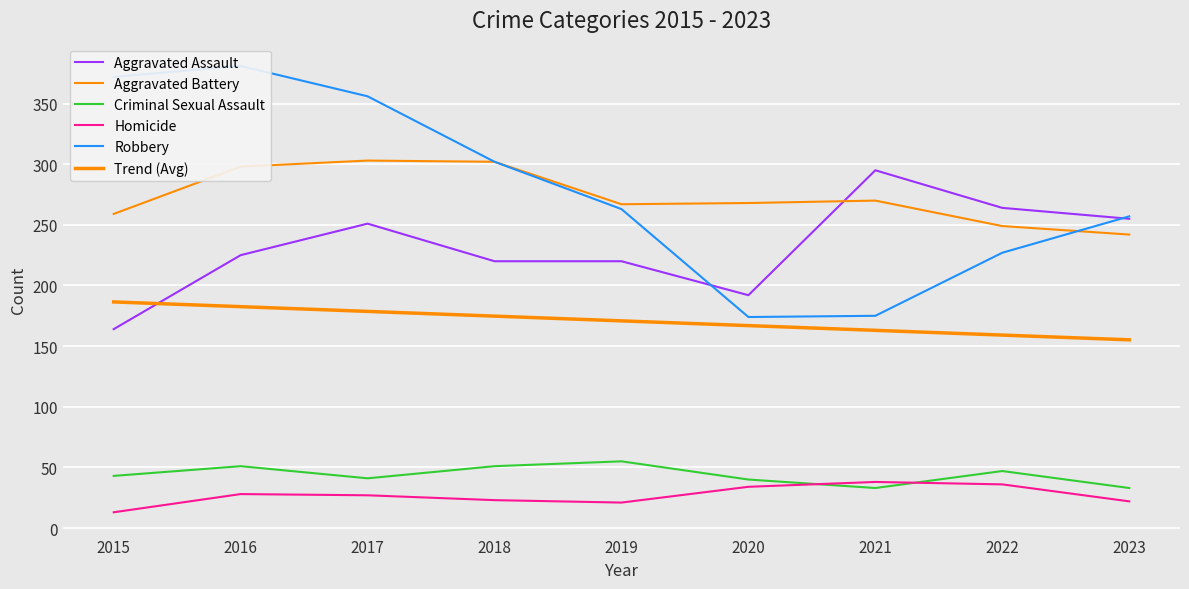

Reading left to right, transcribe all the data shown in this chart.

Aggravated Assault: 2015=164	2016=225	2017=251	2018=220	2019=220	2020=192	2021=295	2022=264	2023=255
Aggravated Battery: 2015=259	2016=298	2017=303	2018=302	2019=267	2020=268	2021=270	2022=249	2023=242
Criminal Sexual Assault: 2015=43	2016=51	2017=41	2018=51	2019=55	2020=40	2021=33	2022=47	2023=33
Homicide: 2015=13	2016=28	2017=27	2018=23	2019=21	2020=34	2021=38	2022=36	2023=22
Robbery: 2015=372	2016=381	2017=356	2018=302	2019=263	2020=174	2021=175	2022=227	2023=257